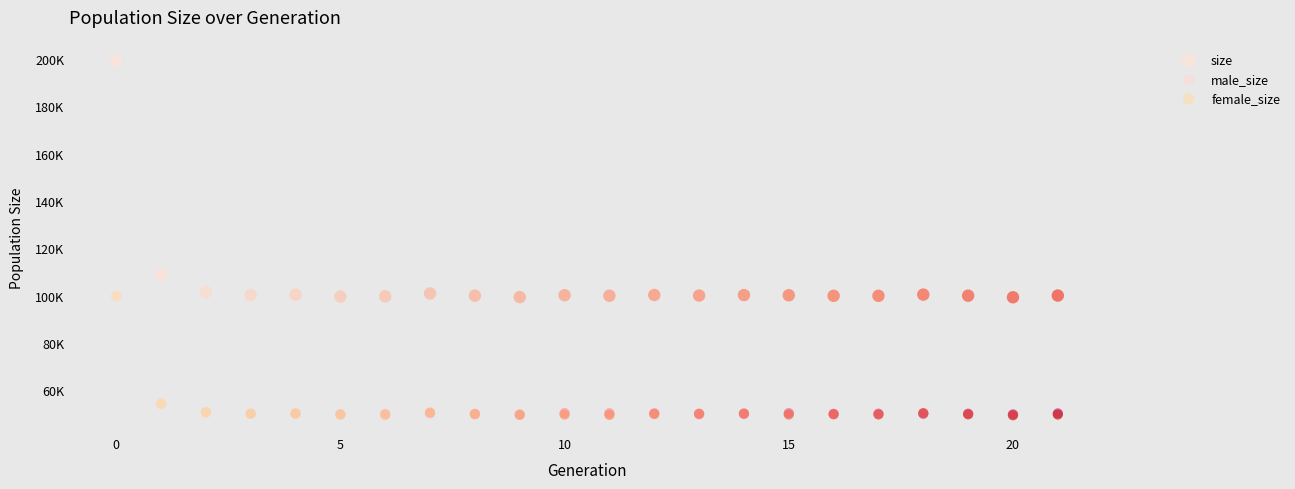

Which series has the widest spread of Y values?

size